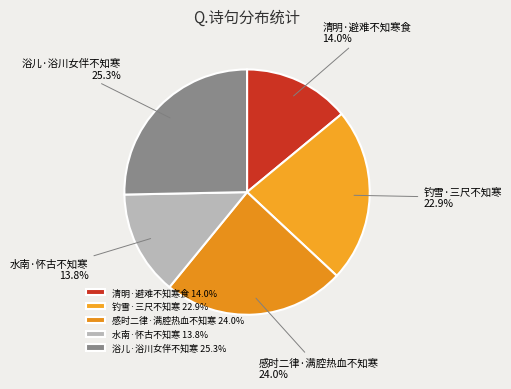

The 清明·避难不知寒食 slice represents 24% of the pie. True or false?

False